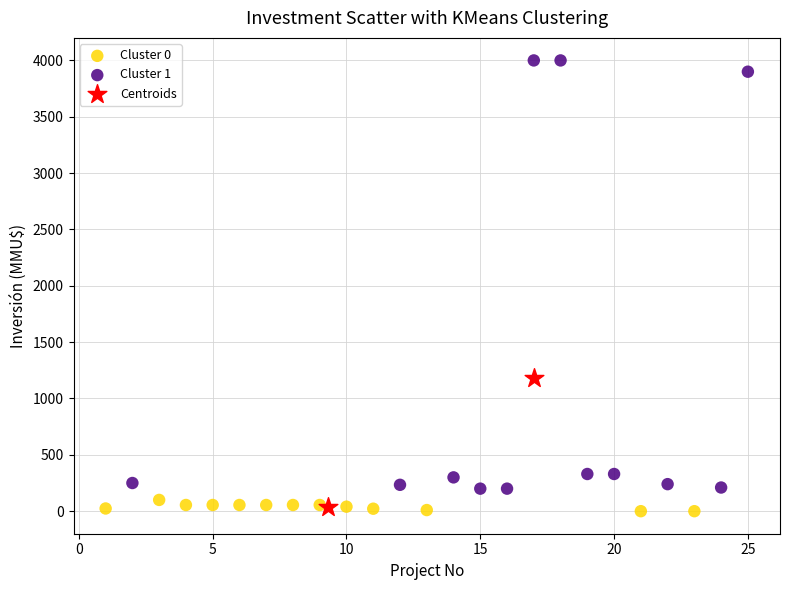

Which series has the largest Y range (max minus min)?

Cluster 1